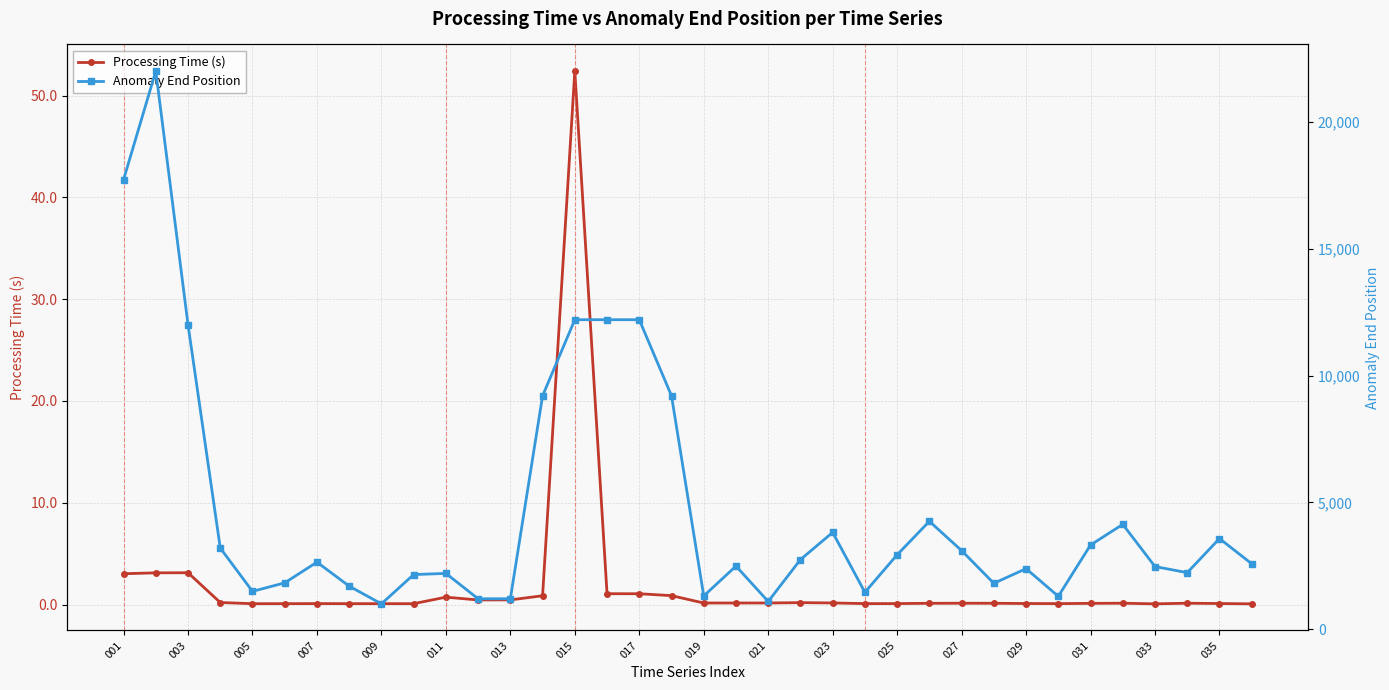

True or false: Processing Time (s) has more than 2 interior local peaks.

True